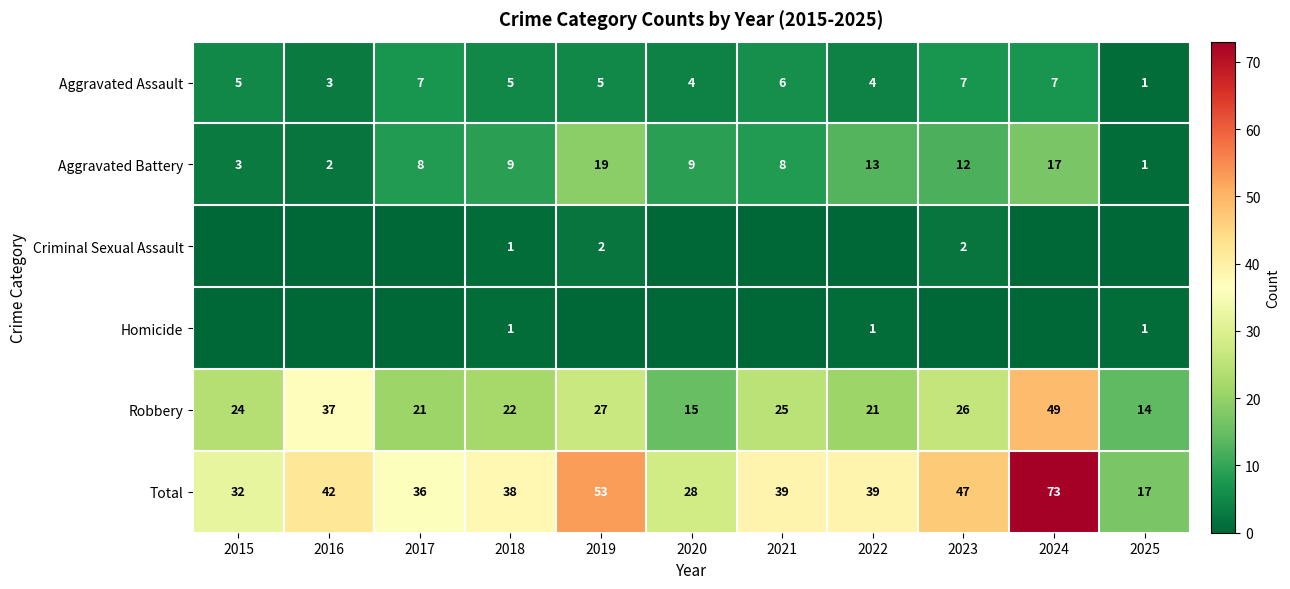

At which label does Total reach its minimum?

2025